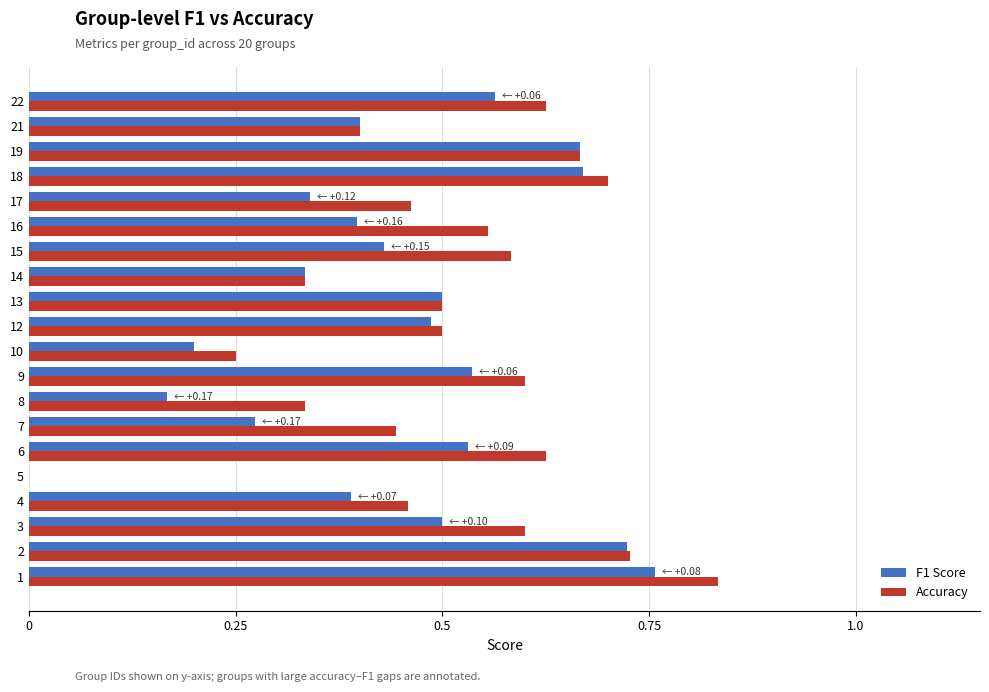

The Accuracy series shows 0.3 at 2. True or false?

False